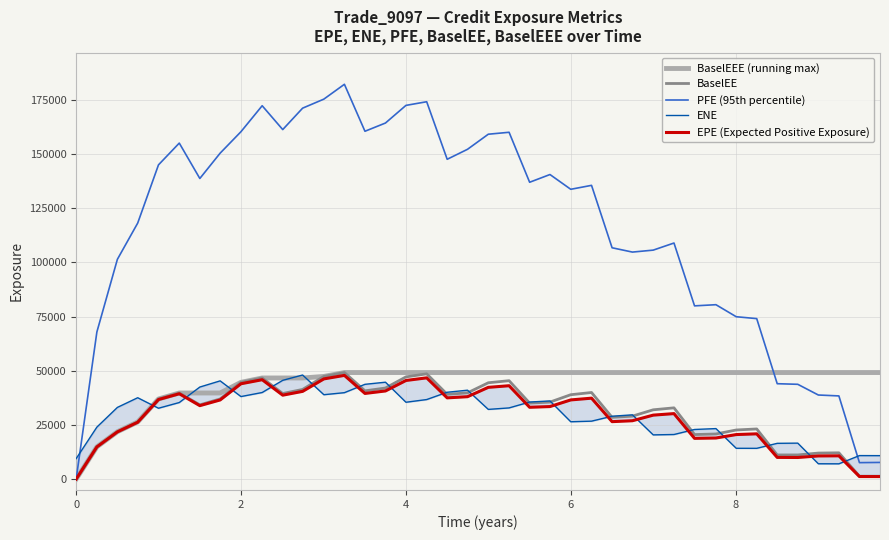

What is the maximum value for BaselEE?

49168.0